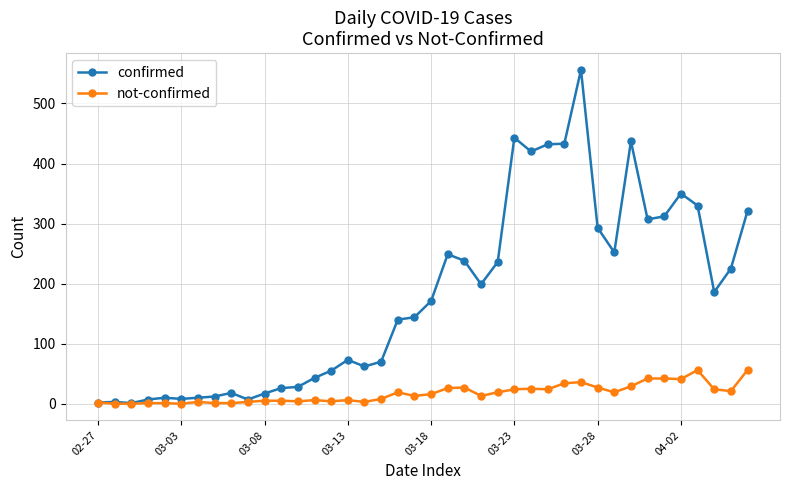

List the series in order of their overall mean, lowest first.

not-confirmed, confirmed